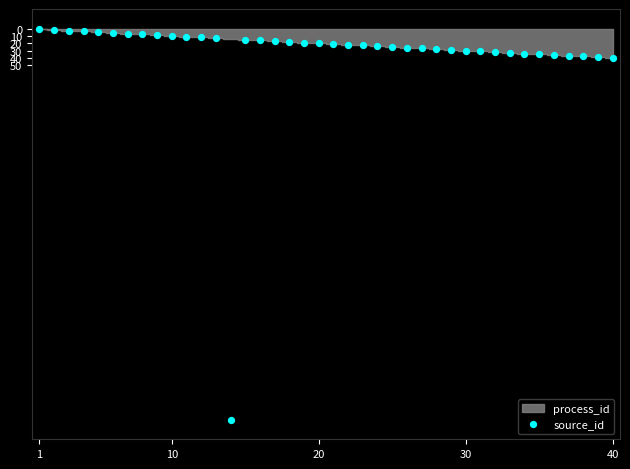

What is the range of X values (max minus min)?

39